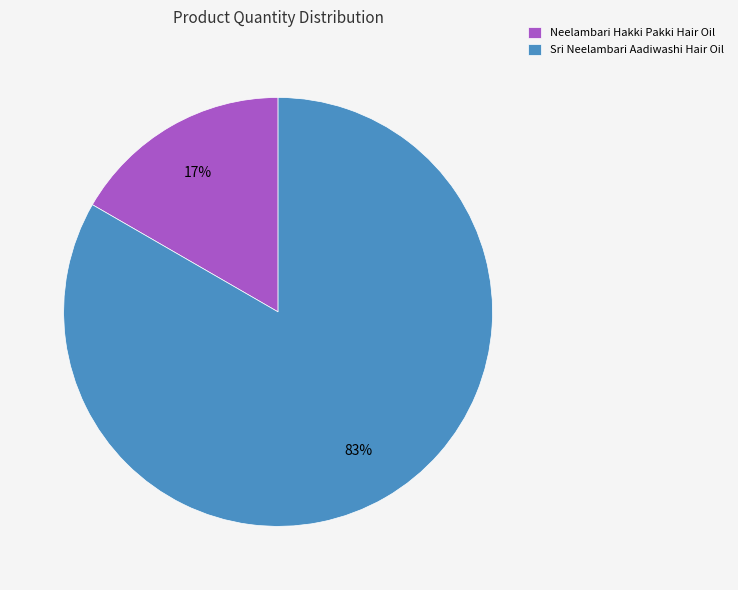

Is it true that Sri Neelambari Aadiwashi Hair Oil is 83% of the pie?

True